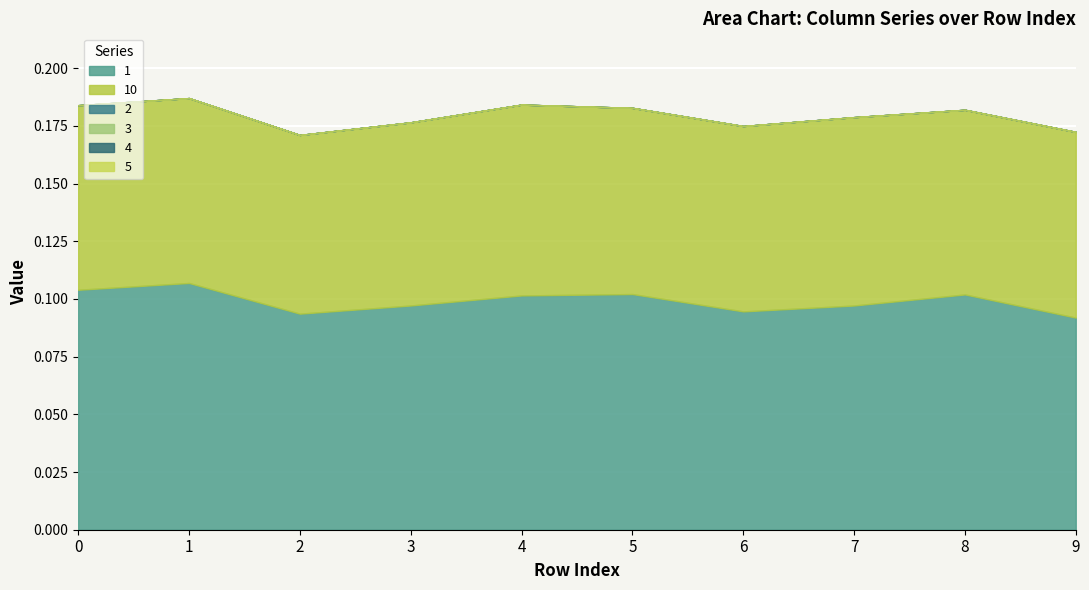

Is the value of 3 at 9 greater than the value of 5 at 9?

No